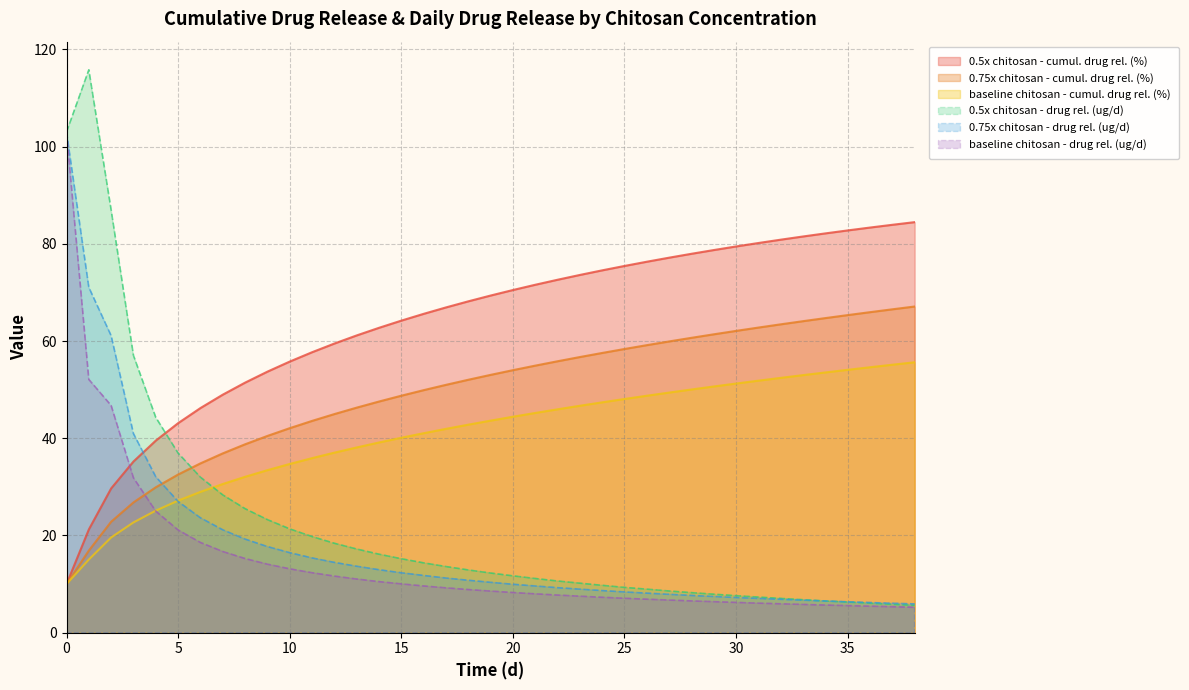

Where is 0.5x chitosan - cumul. drug rel. (%) nearest to the value 47?

6